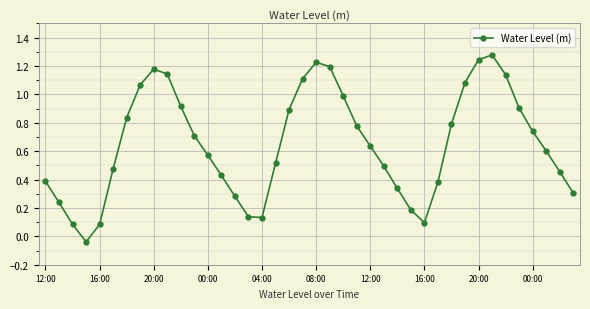

What is the sum of all values?

26.0